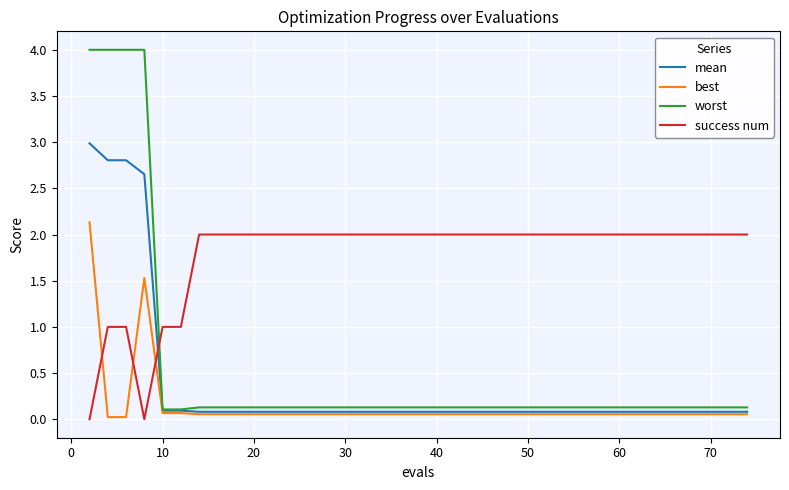

What is the greatest value displayed?

4.0